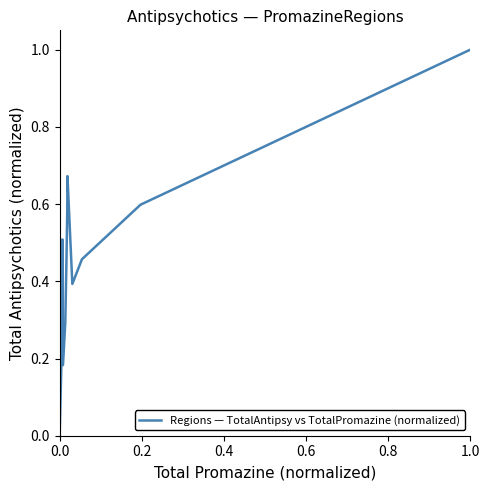

How many interior local valleys (lower than both neighbors) does the data have?

3